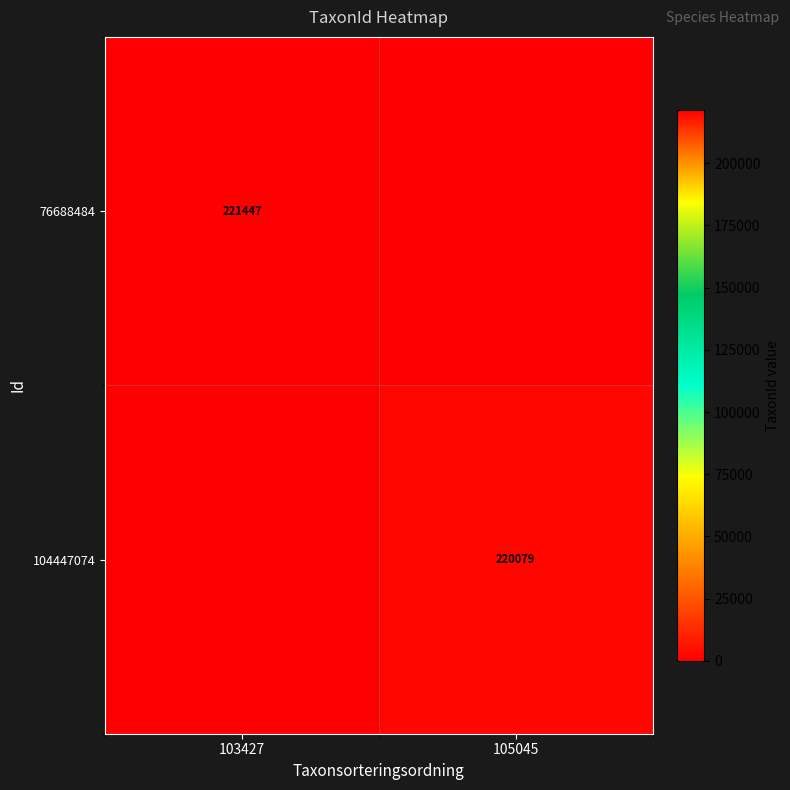

The value of 76688484 at 103427 is 375674. True or false?

False